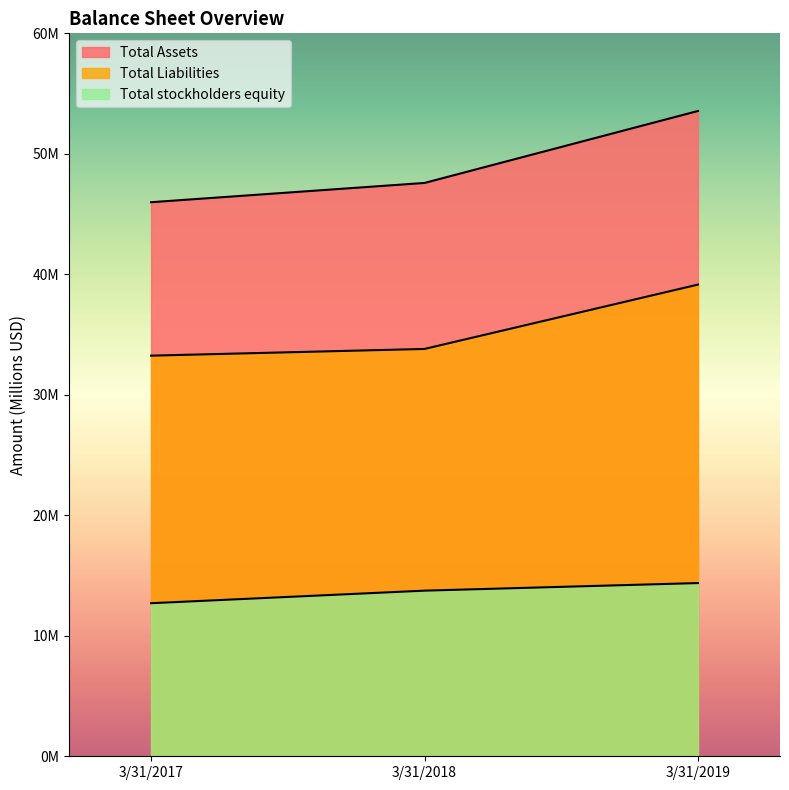

Between 3/31/2019 and 3/31/2018, which is larger?

3/31/2019